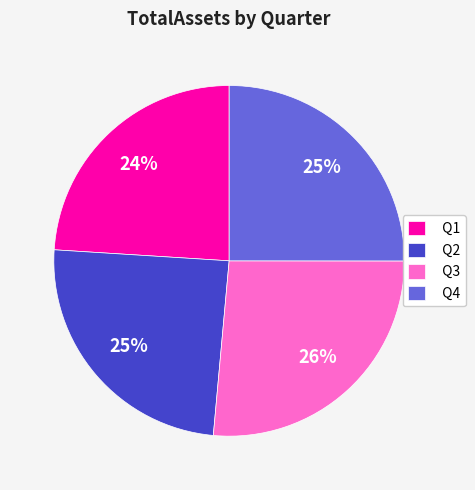

To the nearest percent, what is the combined percentage of Q2 and Q4?

50%